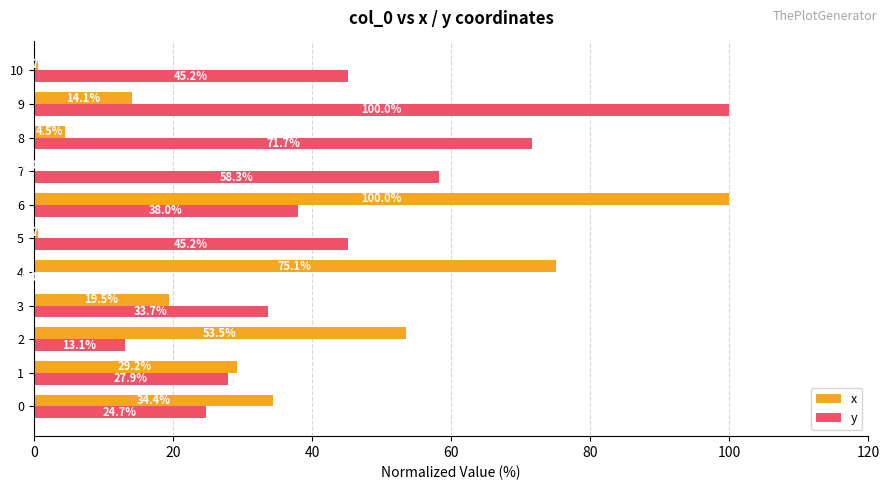

What is the maximum value shown in the chart?

100.0